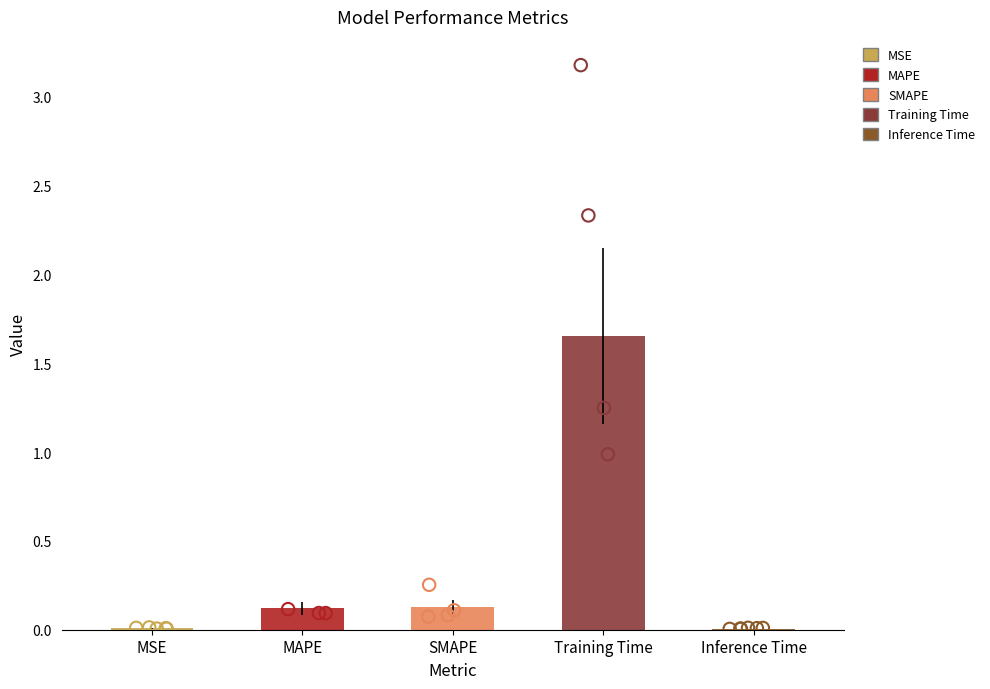

What is the change in value from MAPE to Training Time?

+1.5